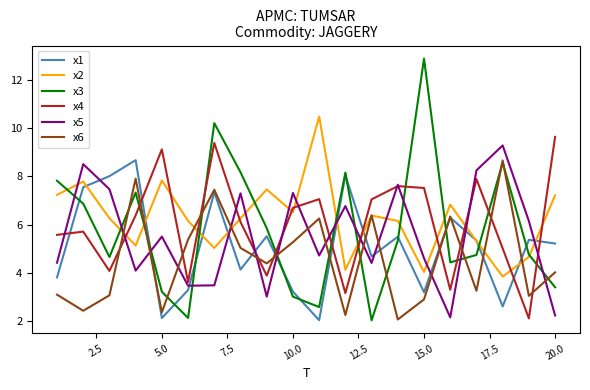

Which series has the widest spread of values?

x3